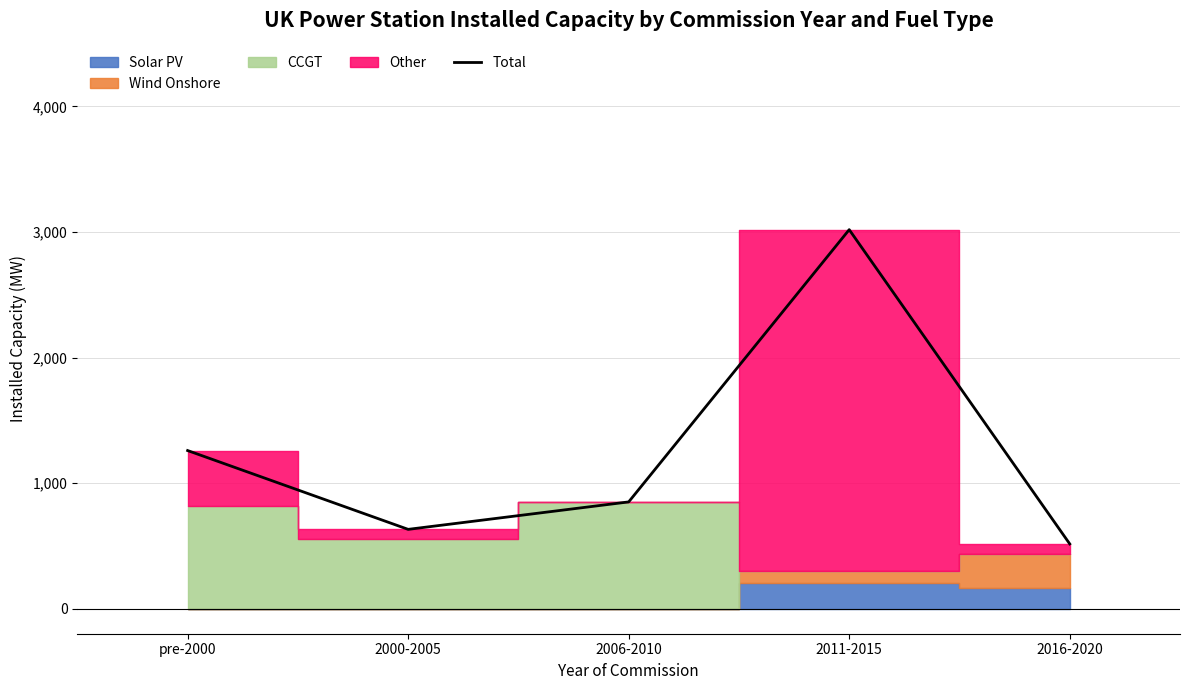

How many interior local valleys (lower than both neighbors) does the data have?

1